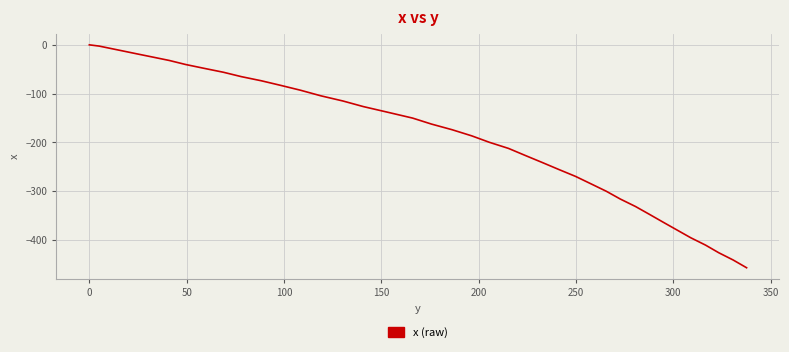

What is the difference between the second highest and second lowest values?

439.2